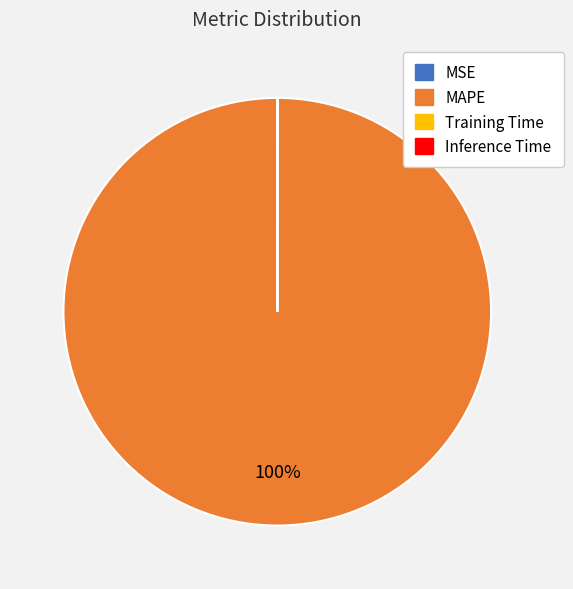

Is there any slice that represents more than half of the pie?

Yes